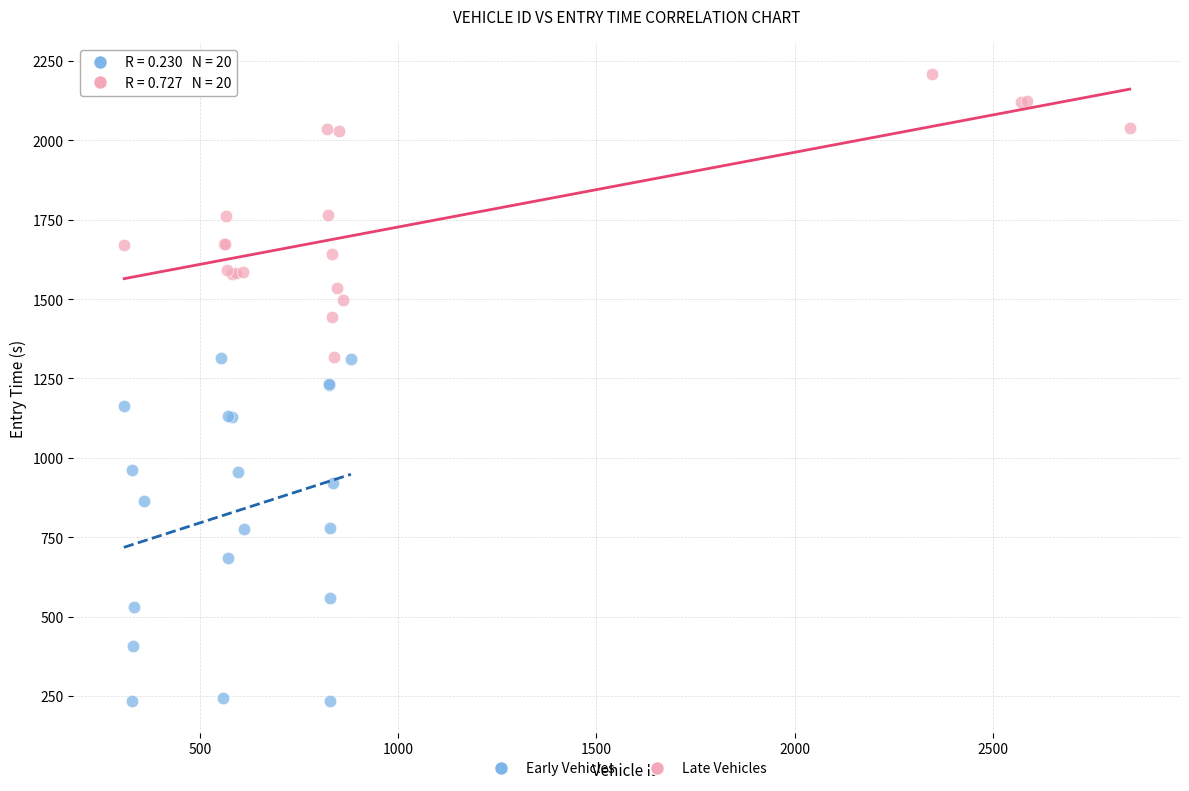

Which series contains the highest Y value?

Late Vehicles